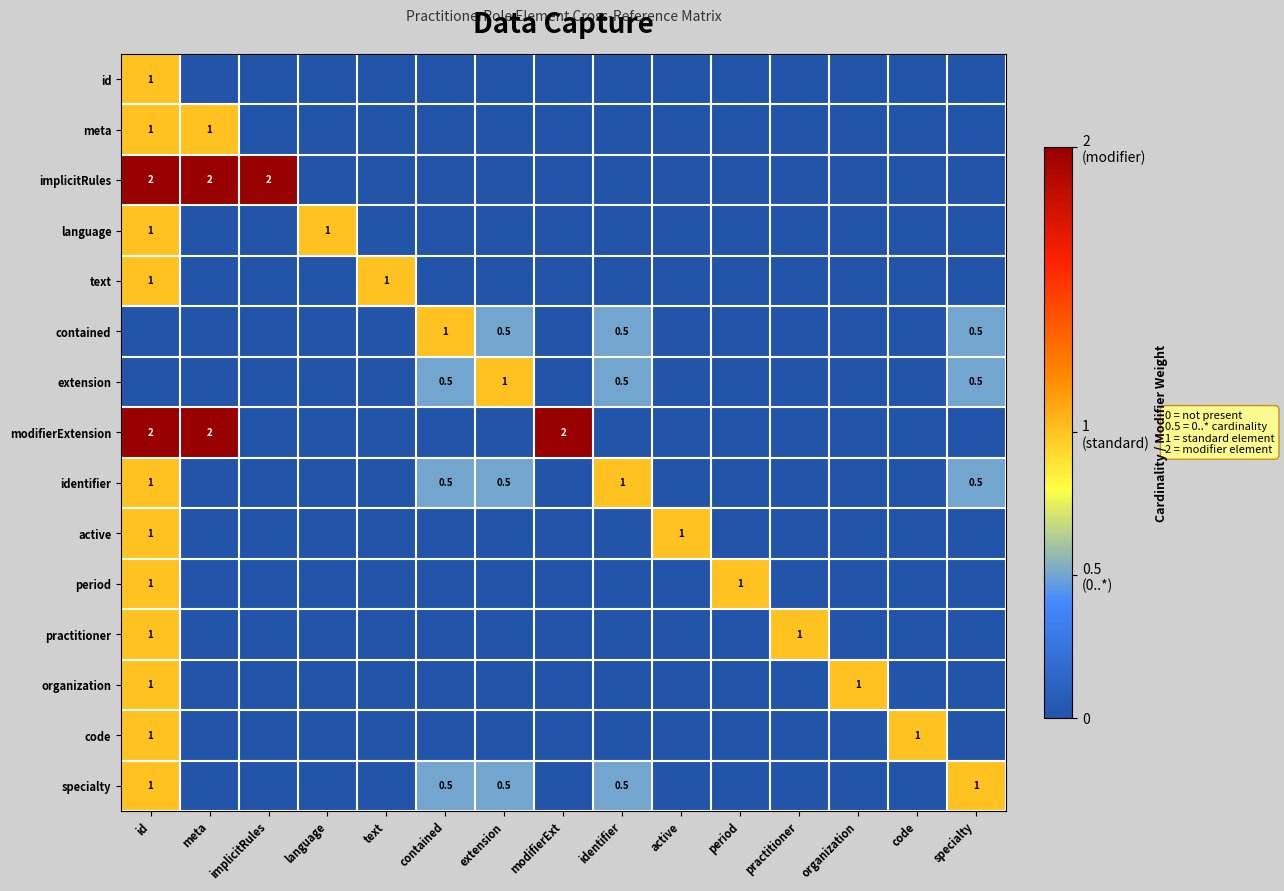

True or false: implicitRules has a value of 2.0 at id.

True